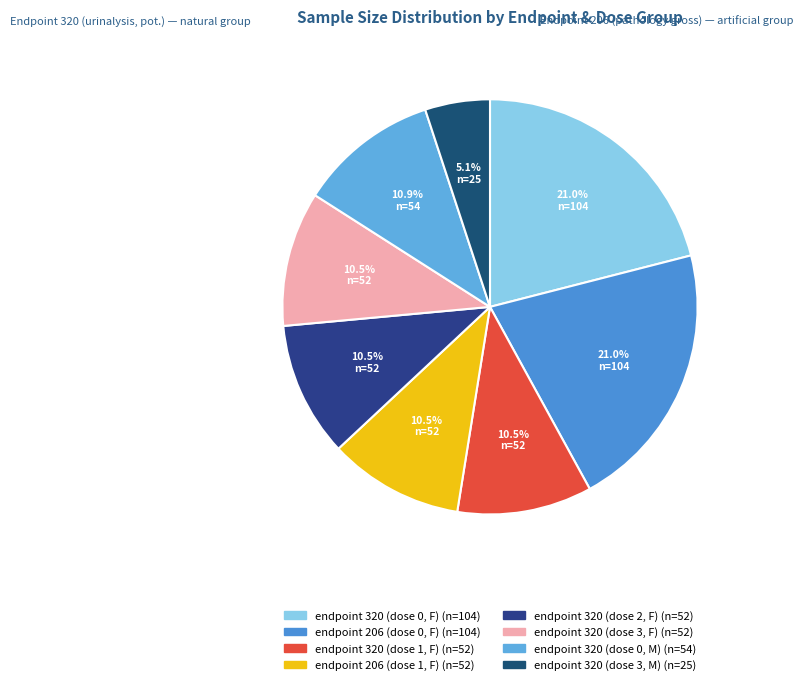

Is the sum of endpoint 320 (dose 0, F) and endpoint 206 (dose 1, F) greater than half?

No